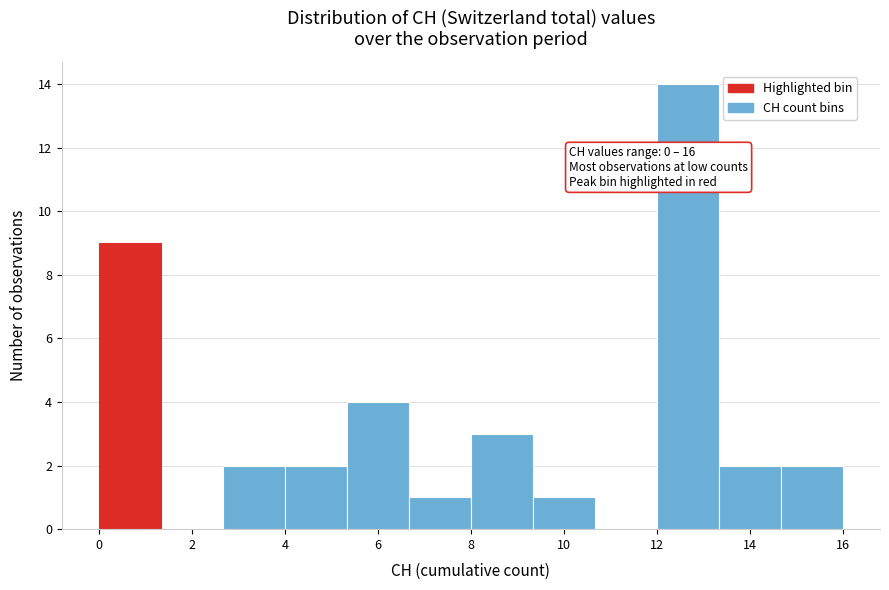

Over which range of the x-axis is the bar tallest?

12.0 to 13.4